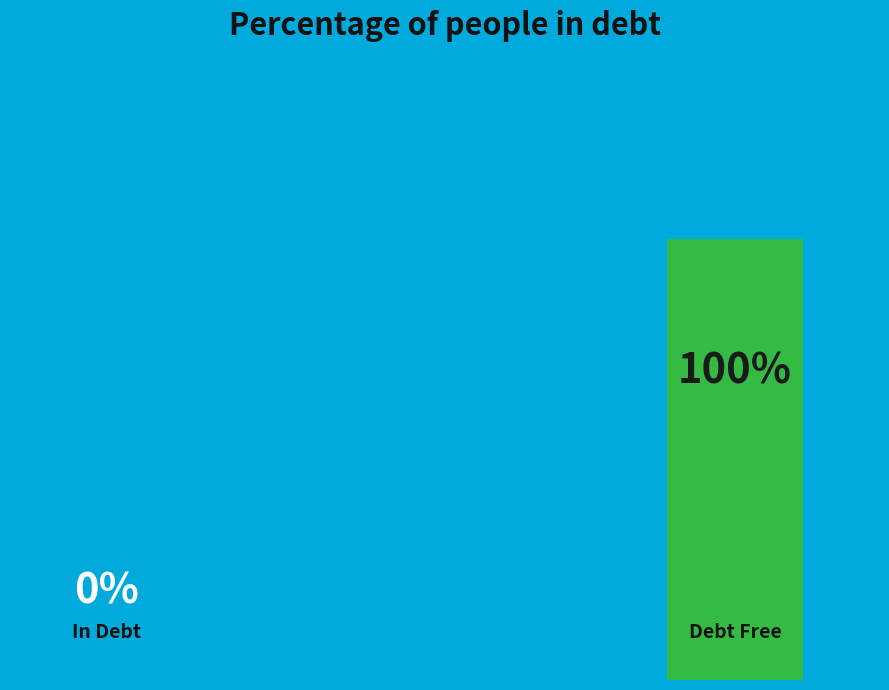

Count the number of slices in the pie.

2